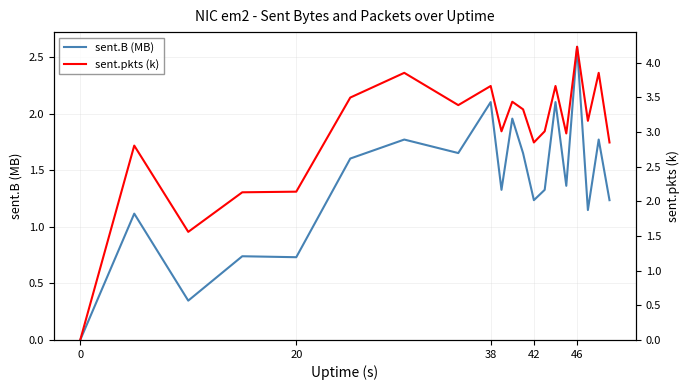

At which label does sent.B (MB) reach its peak?

46